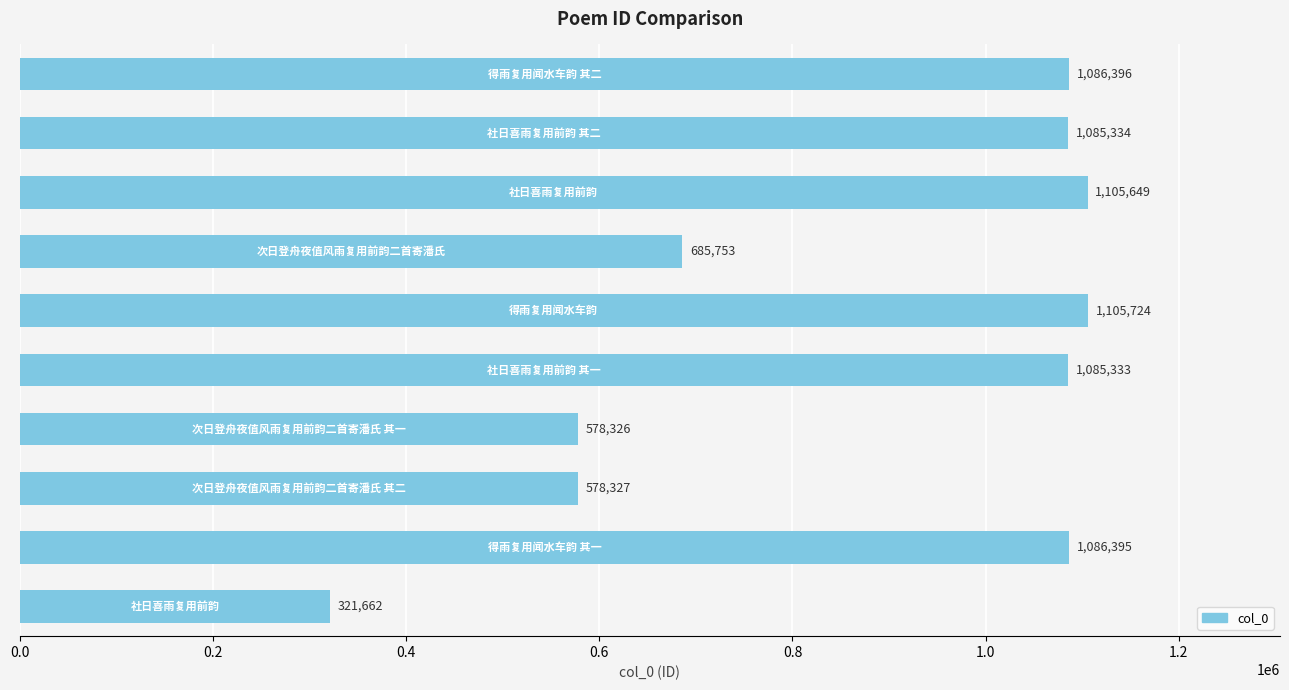

How many data points are less than 1085334?

5